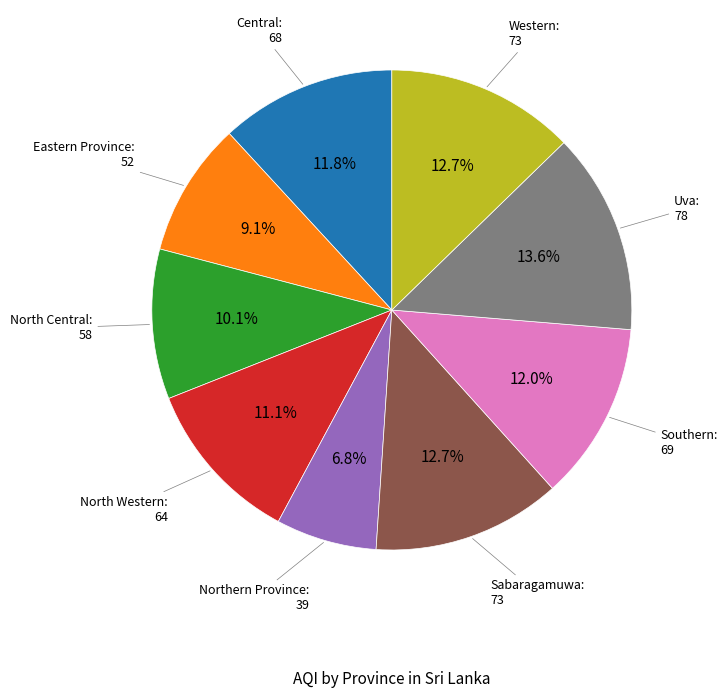

Is there a majority slice in this chart?

No